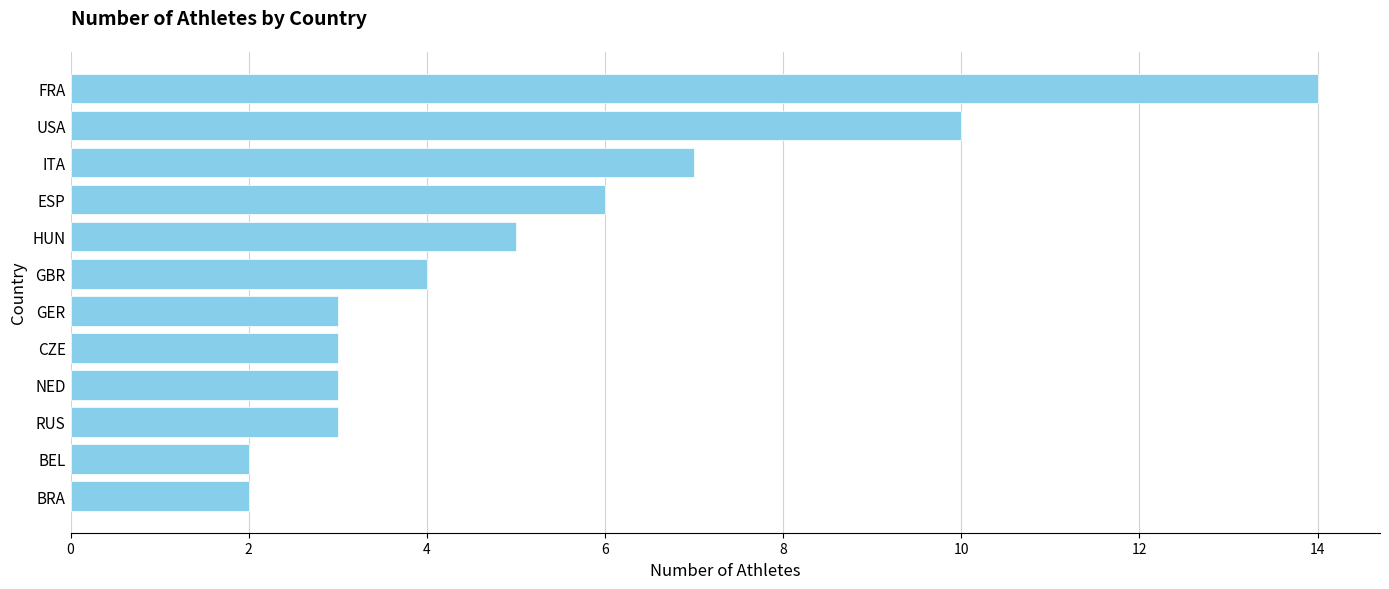

What is the maximum value shown in the chart?

14